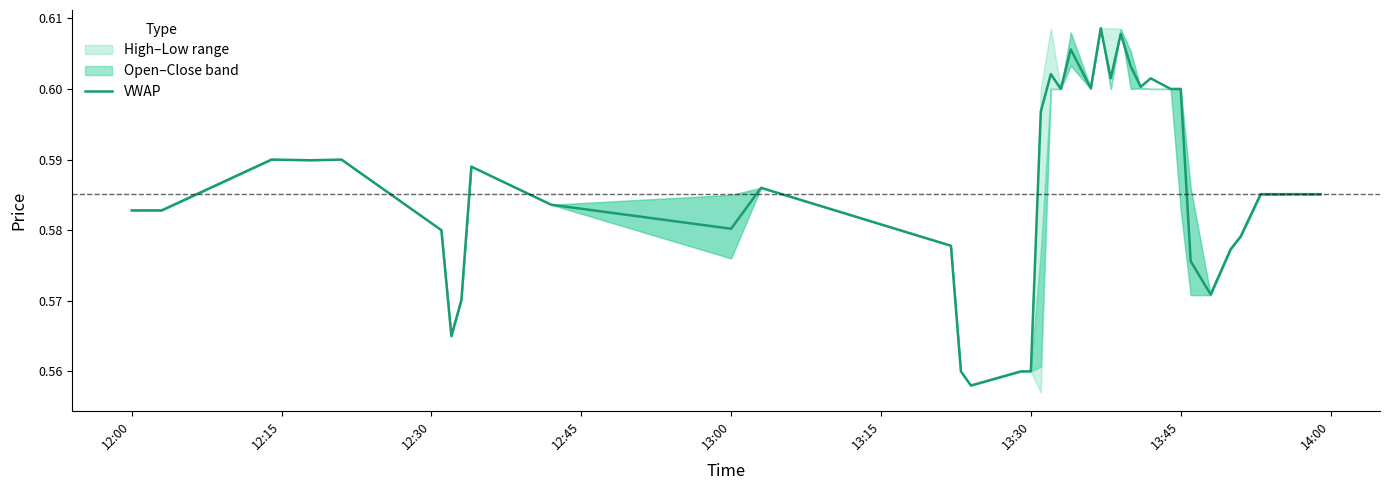

Does the chart have visible grid lines?

No